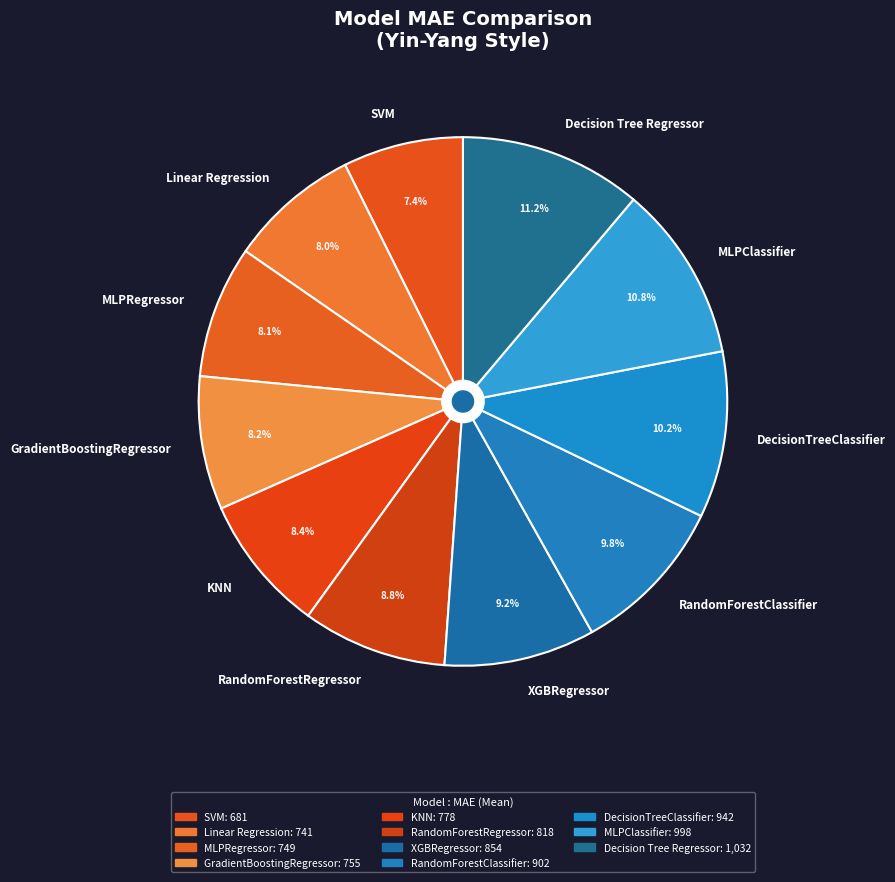

What is the total percentage of RandomForestRegressor and Decision Tree Regressor?

20.0%